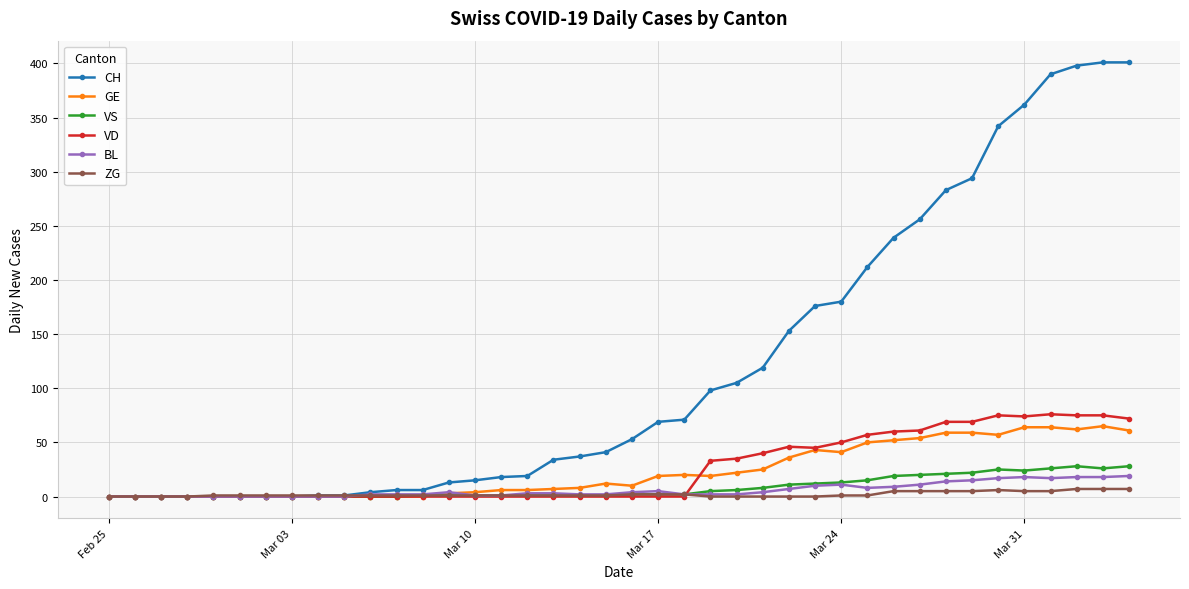

True or false: BL has more than 1 interior local peaks.

True